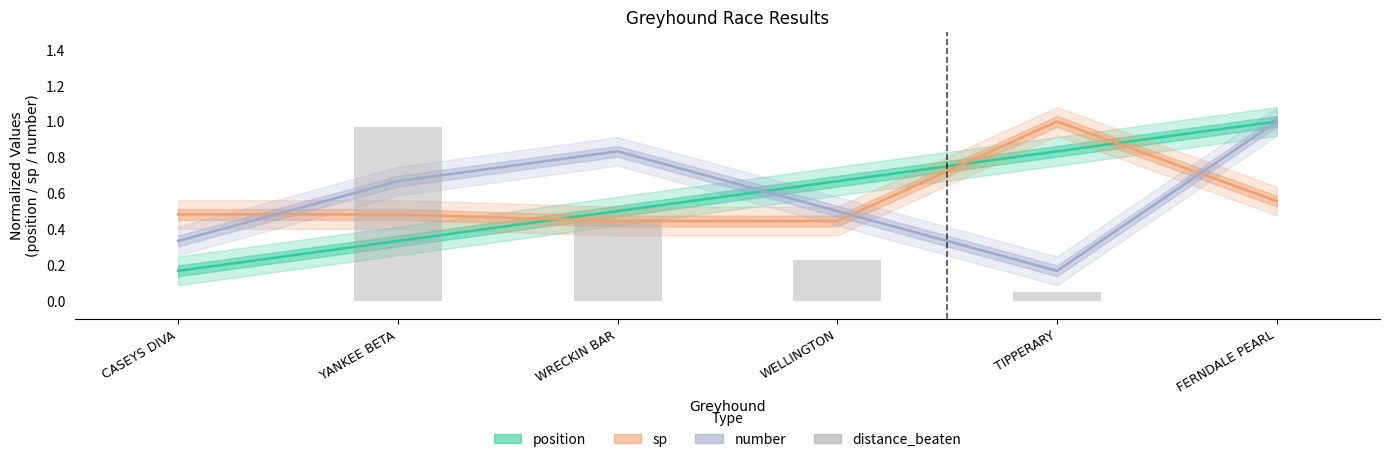

How many data points does each series have?

6